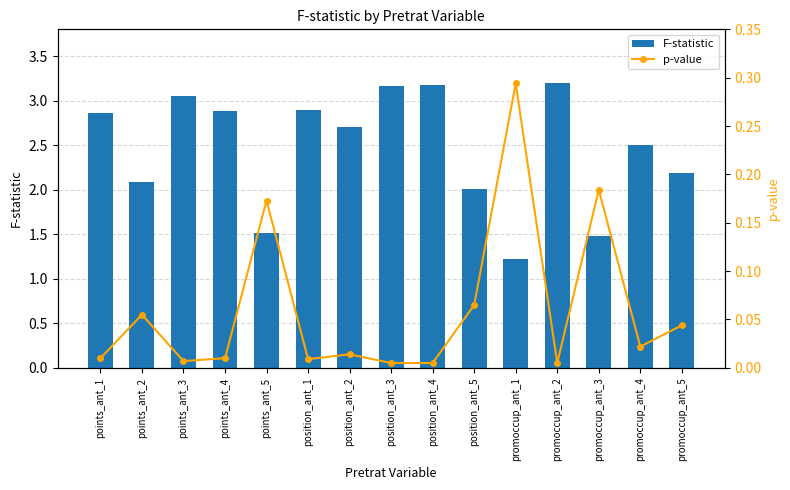

Which series changed the most between points_ant_2 and promoccup_ant_4?

F-statistic